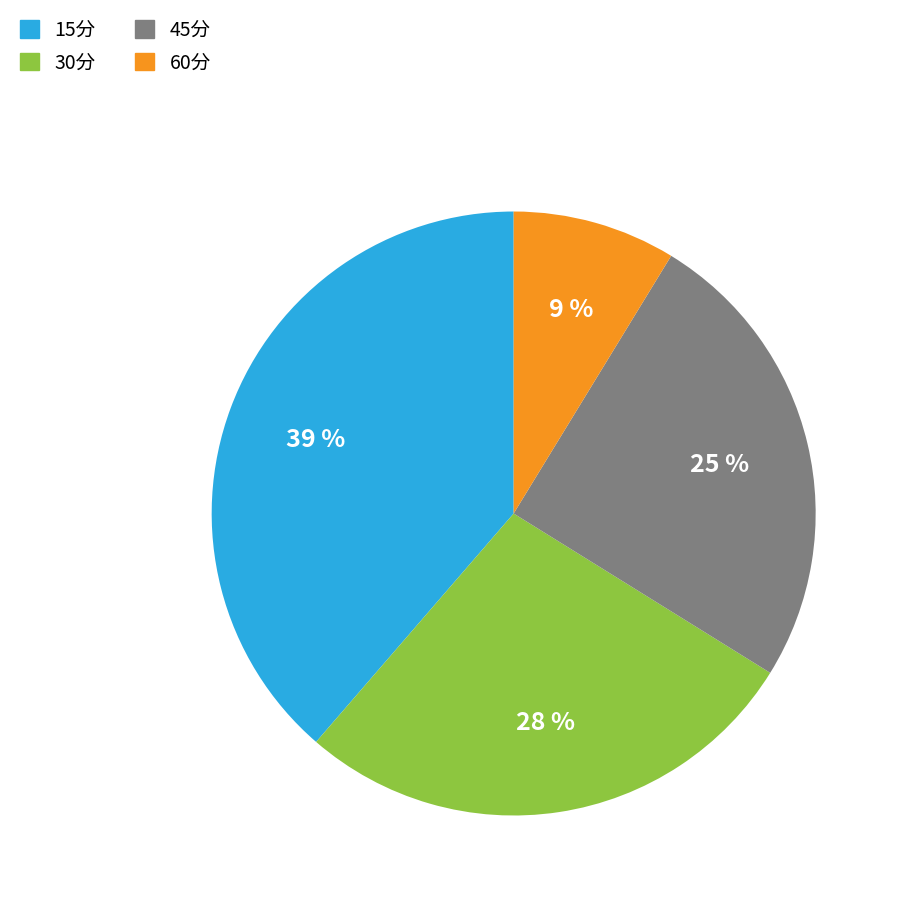

To the nearest percent, what is the average slice percentage?

25%